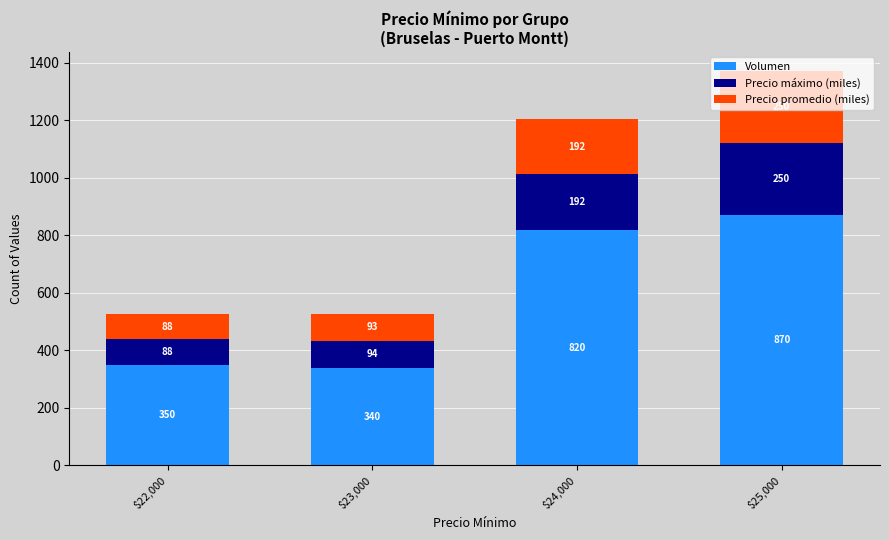

Does the chart contain stacked bars?

Yes